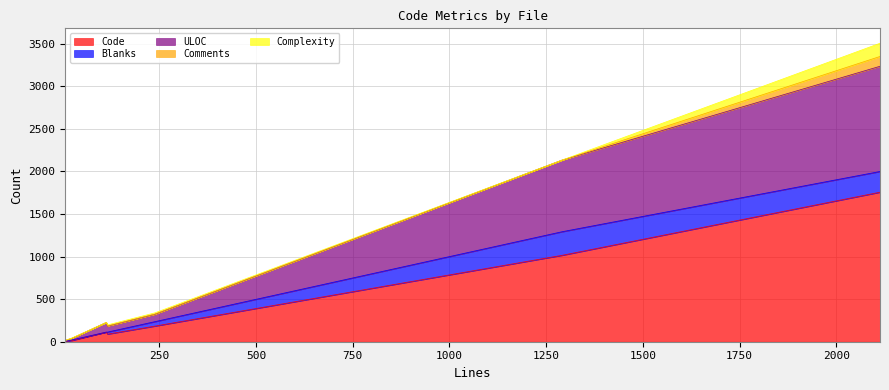

In Blanks, how many points are higher than both neighbors (excluding endpoints)?

1